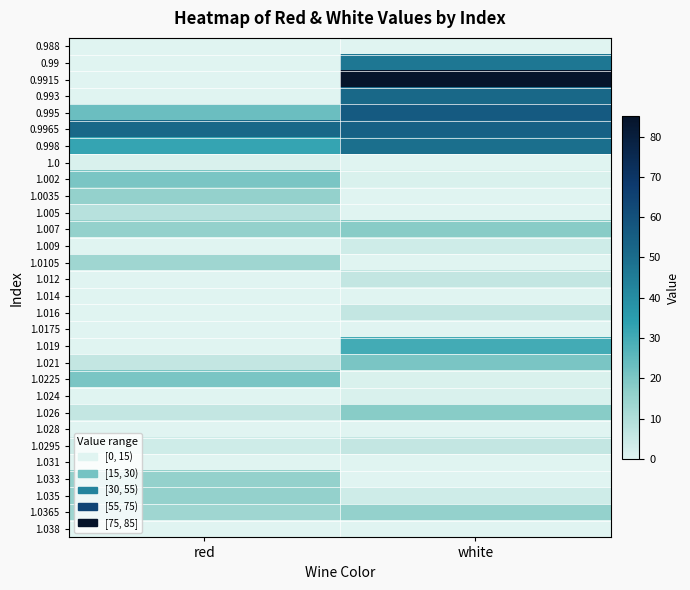

At how many categories does at least one series exceed 51?

2